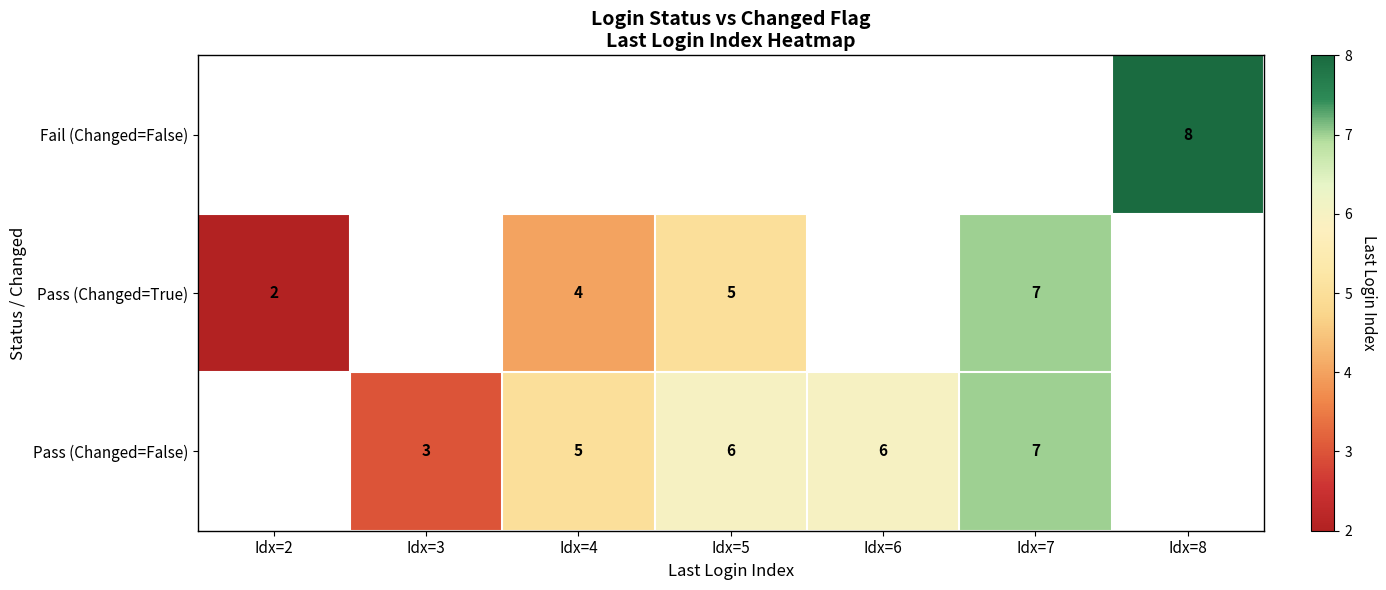

The Pass (Changed=False) series shows 5 at Idx=4. True or false?

True